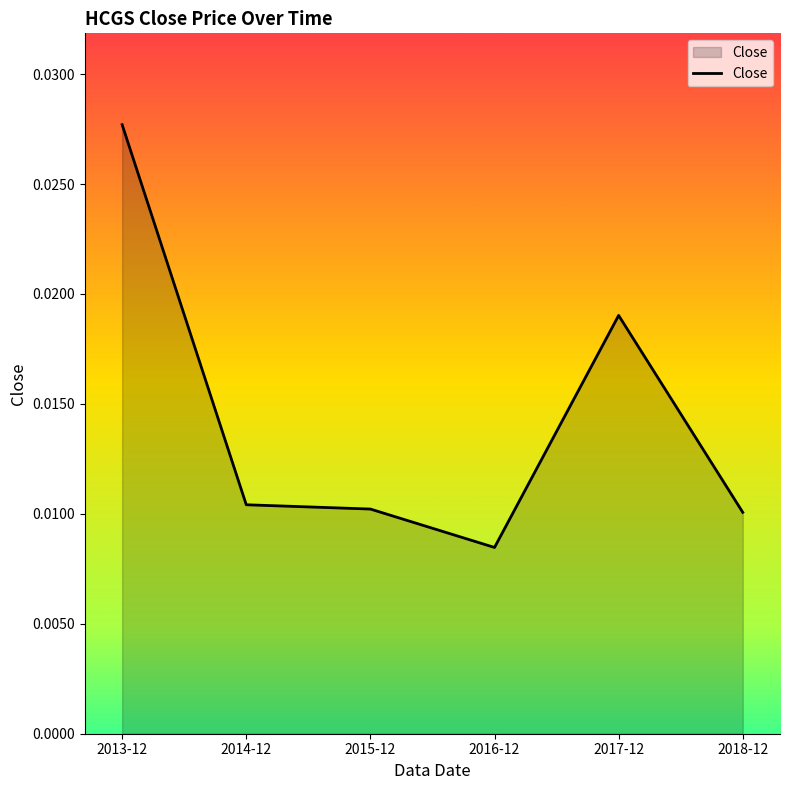

Which label corresponds to the smallest value in the chart?

2016-12